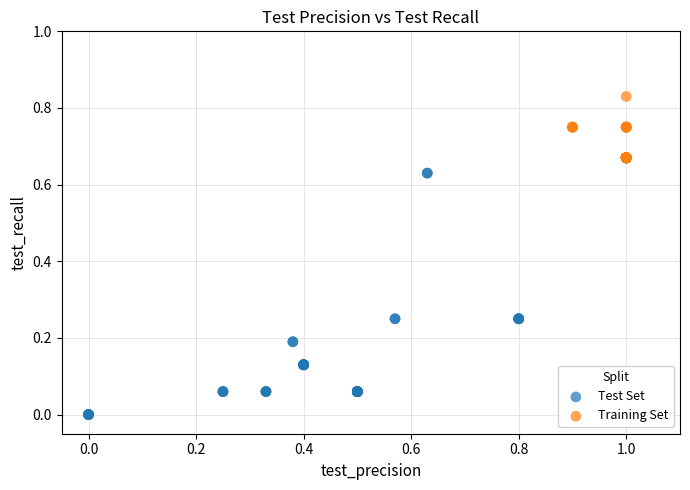

What are all the series names shown in the legend?

Test Set, Training Set